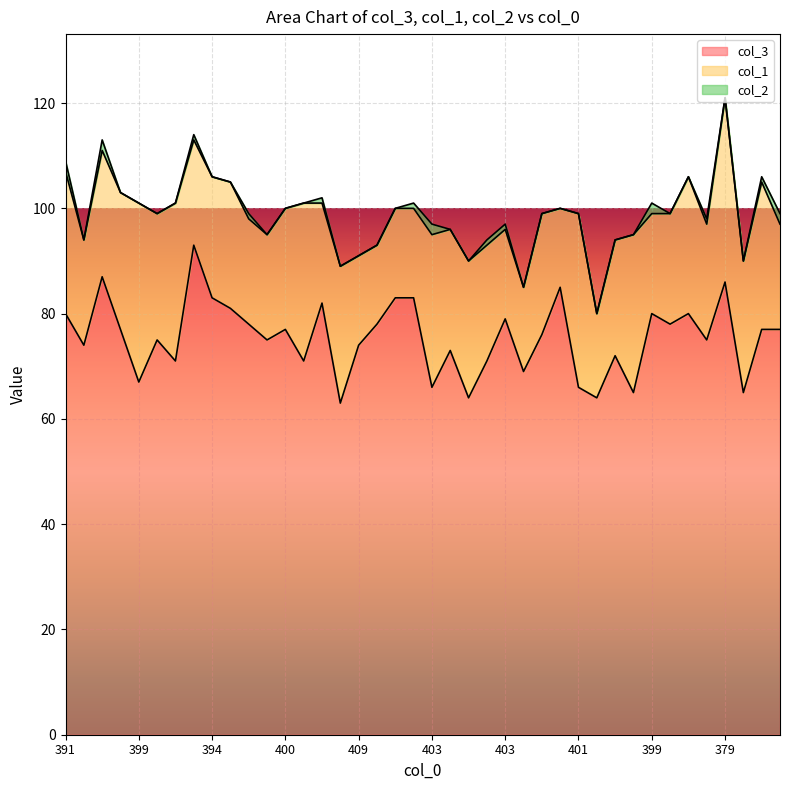

The value of col_3 at 387 is 87. True or false?

True